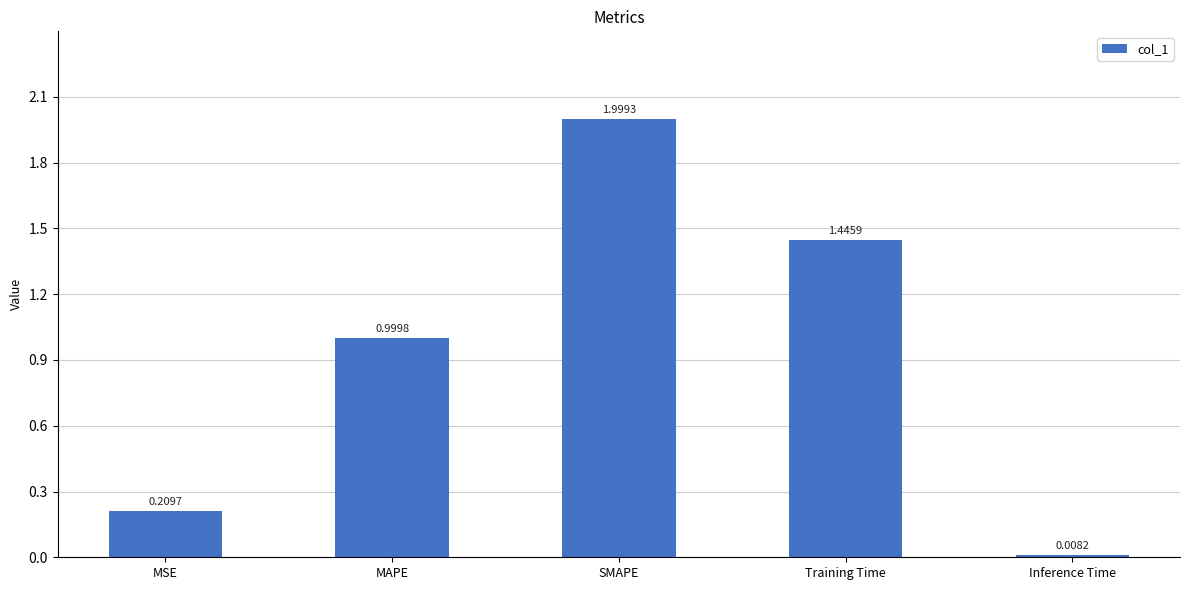

How many distinct data groups are displayed?

1